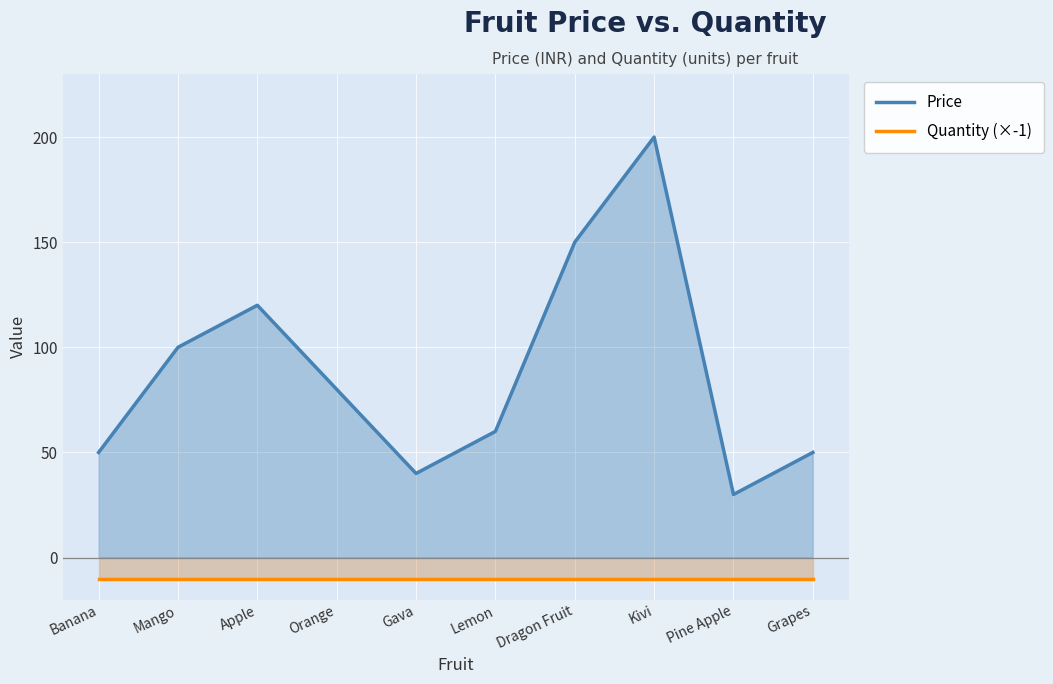

Which has a higher value, Dragon Fruit or Grapes?

Dragon Fruit